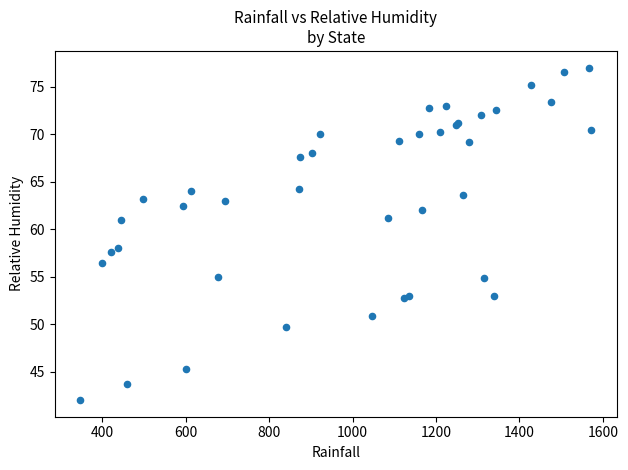

What Y value in the scatter plot is closest to 59?

58.0